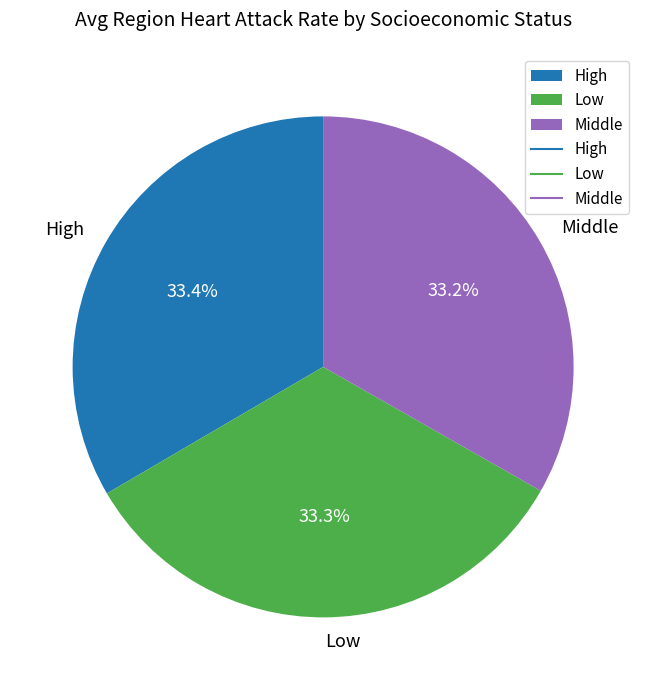

Is Low the majority of the pie?

No